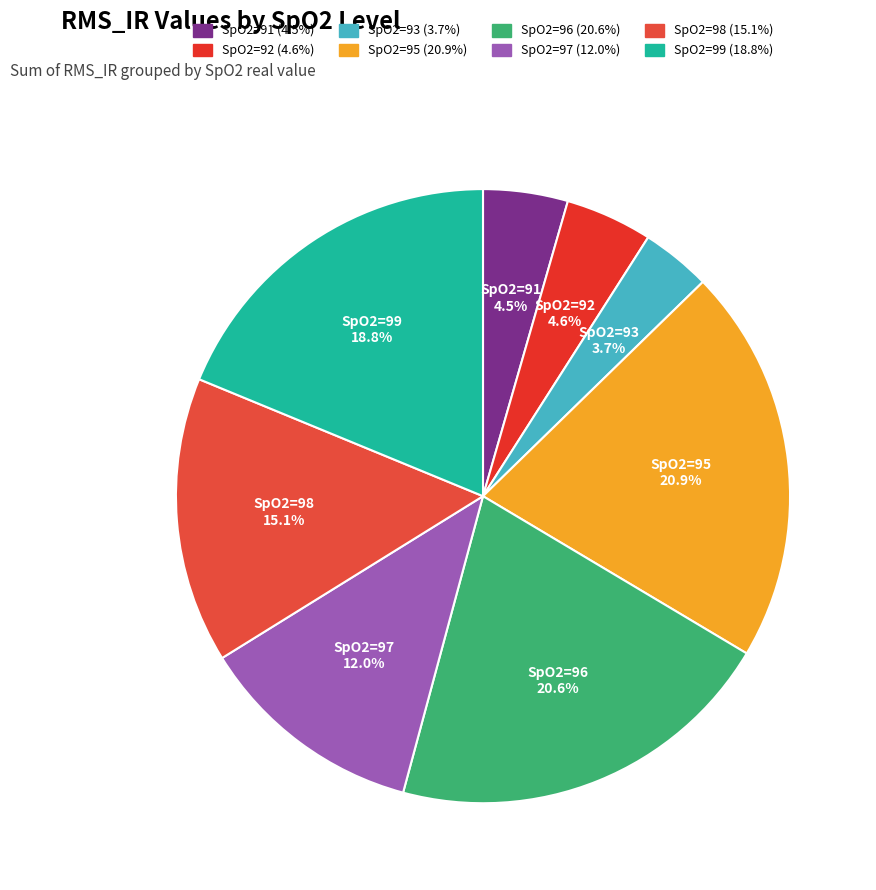

To the nearest percent, what is the difference between the largest and smallest slice percentages?

17%